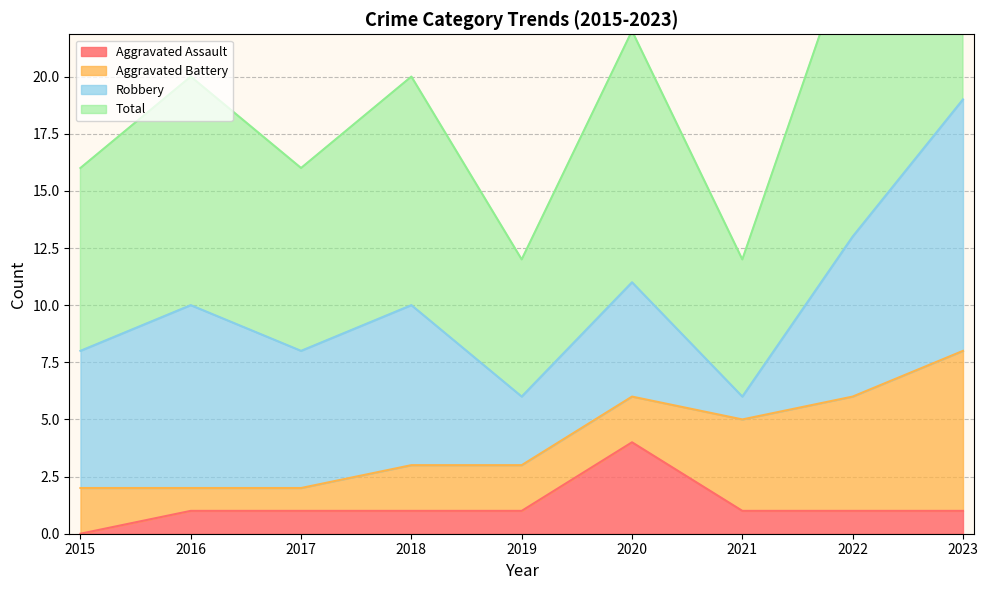

True or false: Aggravated Assault and Total intersect in this chart.

False